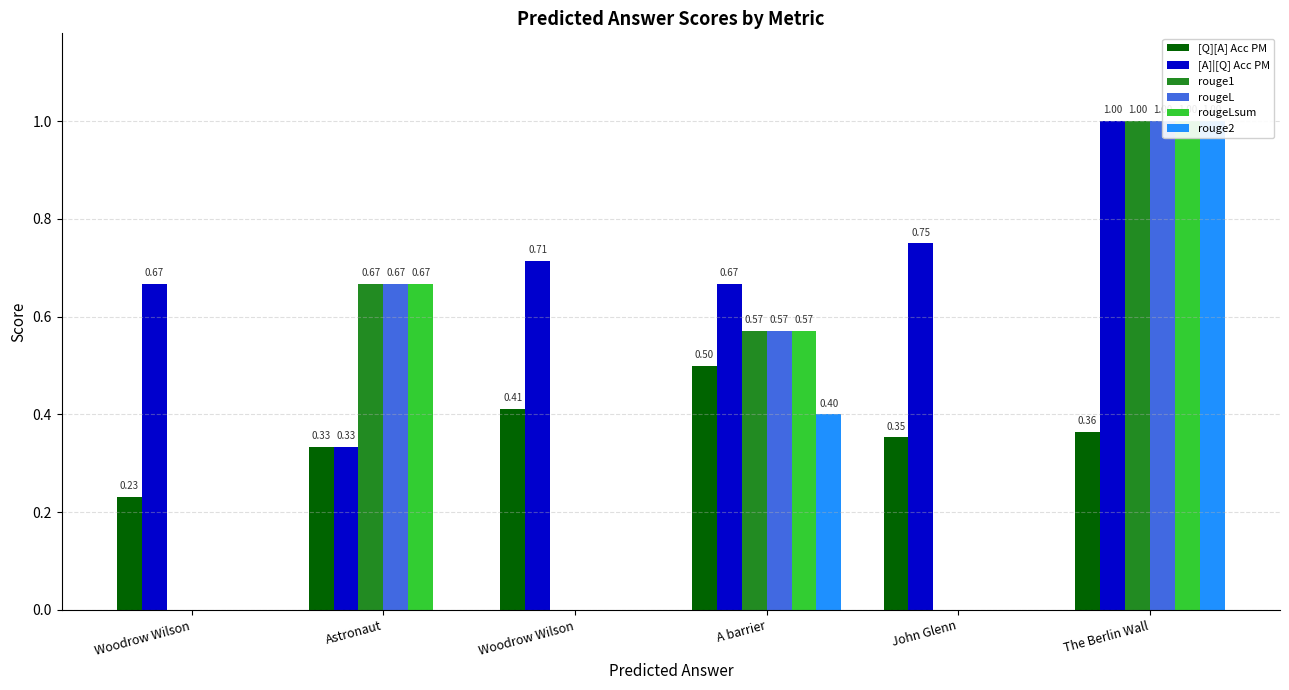

Where is rouge1 nearest to the value 0?

Woodrow Wilson